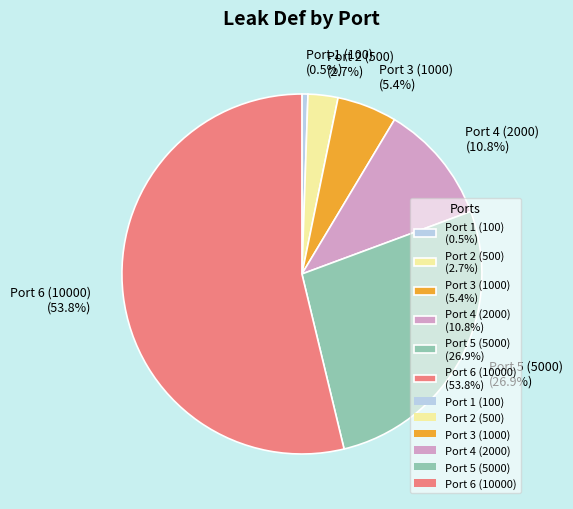

Does Port 6 (10000) account for over 50% of the chart?

Yes